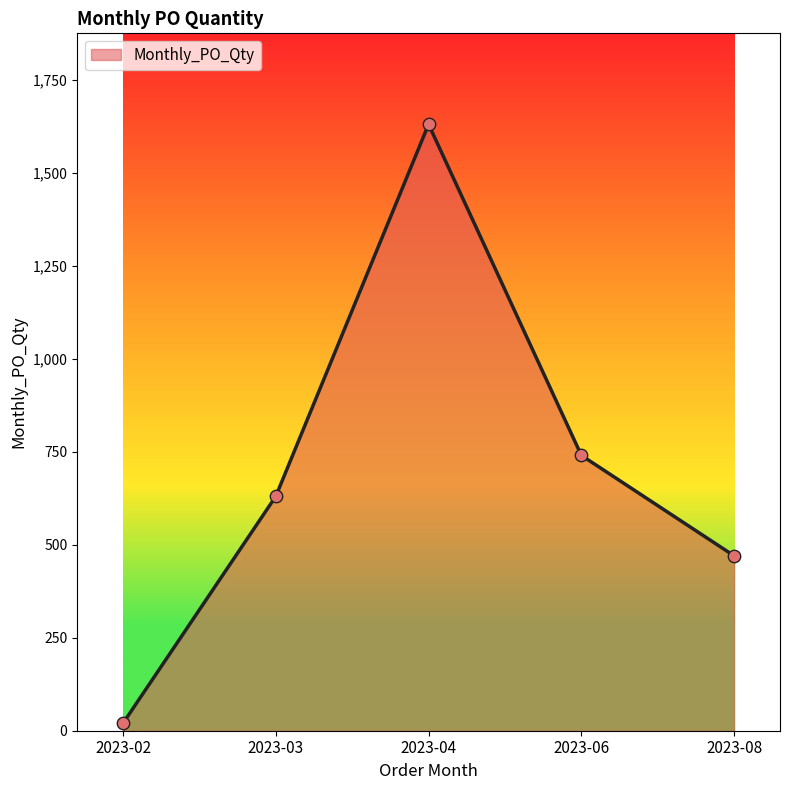

What is the ratio of the value at 2023-08 to the value at 2023-02?

23.5